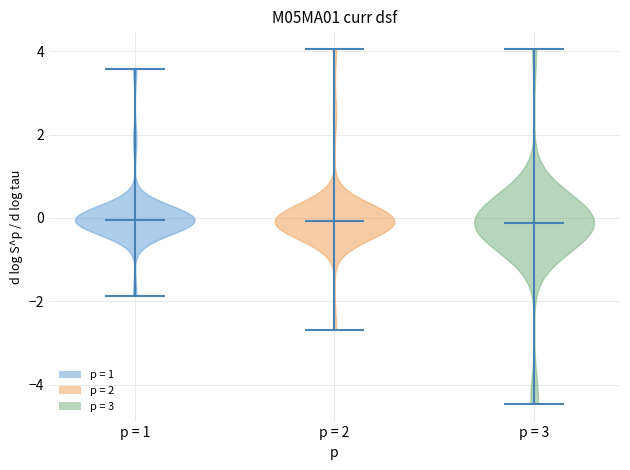

Where does the median line of the violin for p = 1 sit on the y-axis? The values are not printed on the chart, so give them approximately, as read against the axis.

0.0